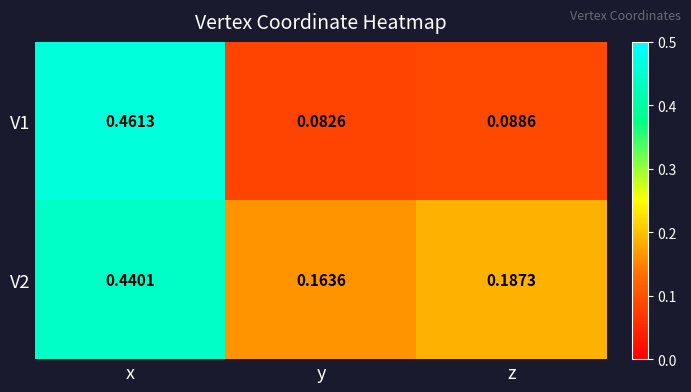

Which series has the widest spread of values?

V1